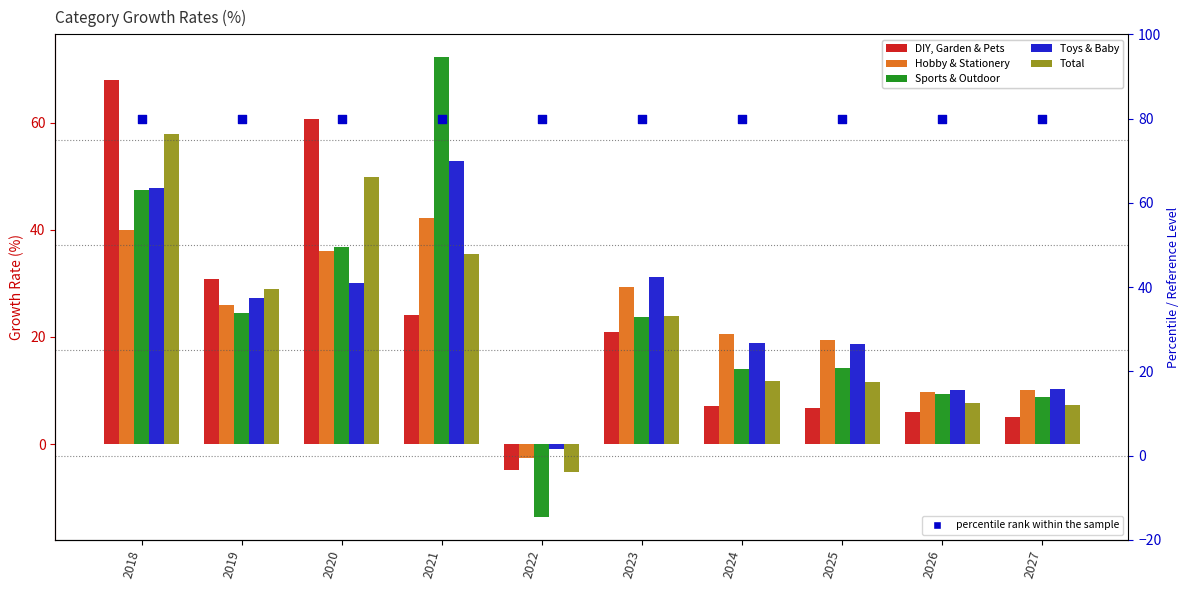

Which series has the largest Y range (max minus min)?

Sports & Outdoor